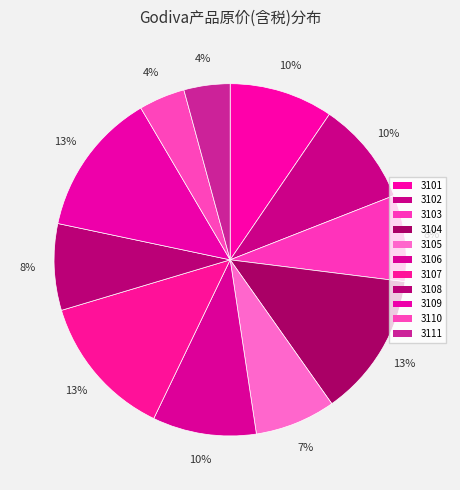

True or false: 3101 accounts for 23% of the total.

False